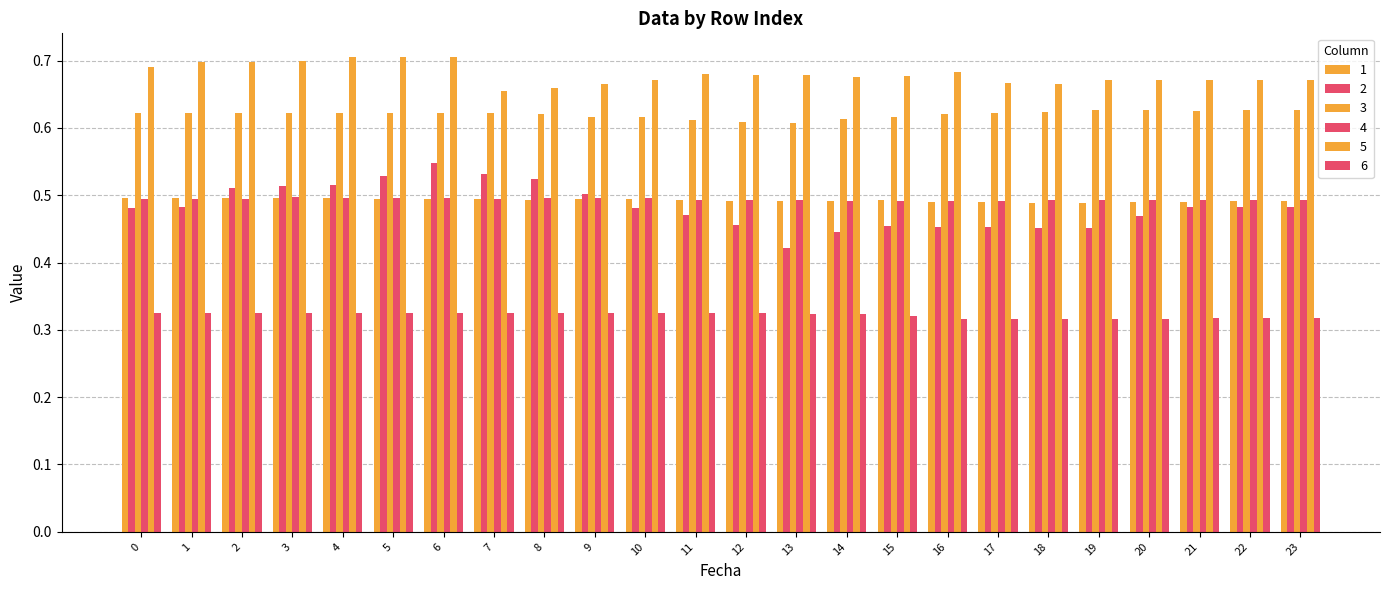

Rank the series by their maximum value, from highest to lowest.

5, 3, 2, 4, 1, 6